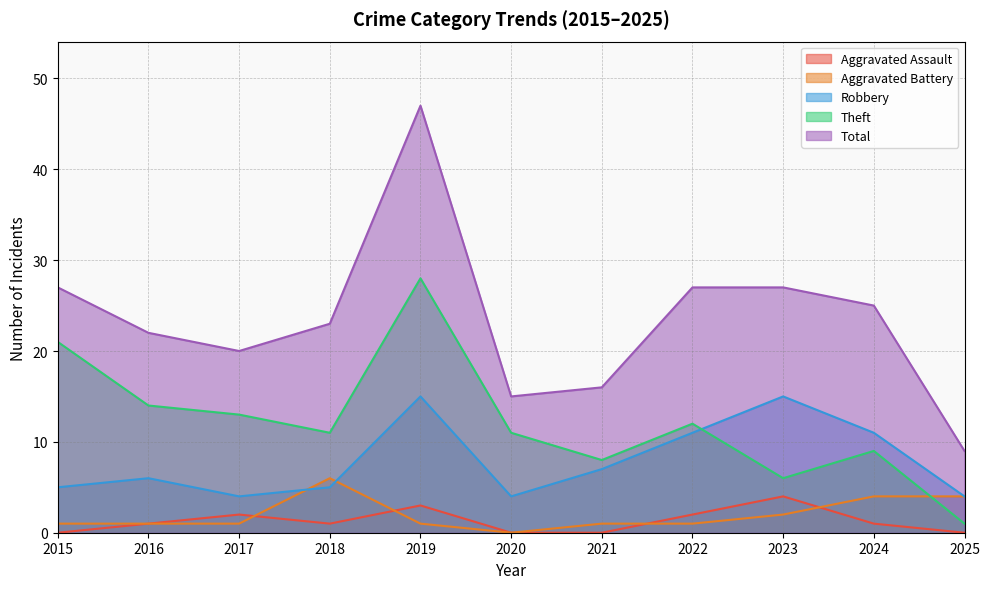

Reading left to right, list all the values displayed in this chart.

Aggravated Assault: 2015=0	2016=1	2017=2	2018=1	2019=3	2020=0	2021=0	2022=2	2023=4	2024=1	2025=0
Aggravated Battery: 2015=1	2016=1	2017=1	2018=6	2019=1	2020=0	2021=1	2022=1	2023=2	2024=4	2025=4
Robbery: 2015=5	2016=6	2017=4	2018=5	2019=15	2020=4	2021=7	2022=11	2023=15	2024=11	2025=4
Theft: 2015=21	2016=14	2017=13	2018=11	2019=28	2020=11	2021=8	2022=12	2023=6	2024=9	2025=1
Total: 2015=27	2016=22	2017=20	2018=23	2019=47	2020=15	2021=16	2022=27	2023=27	2024=25	2025=9